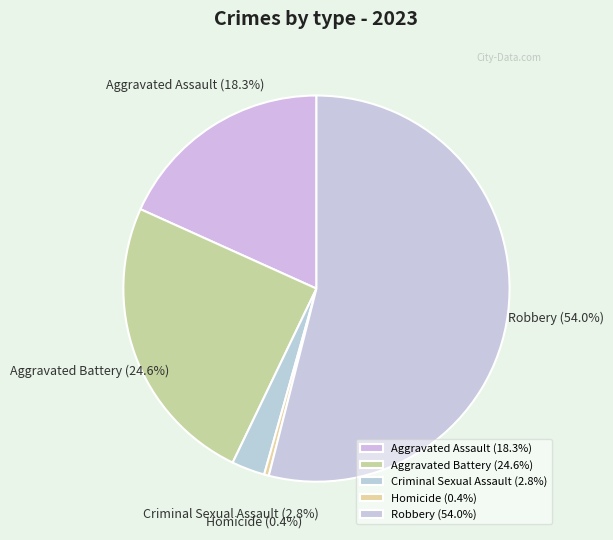

What percentage is NOT represented by Criminal Sexual Assault?

97.2%